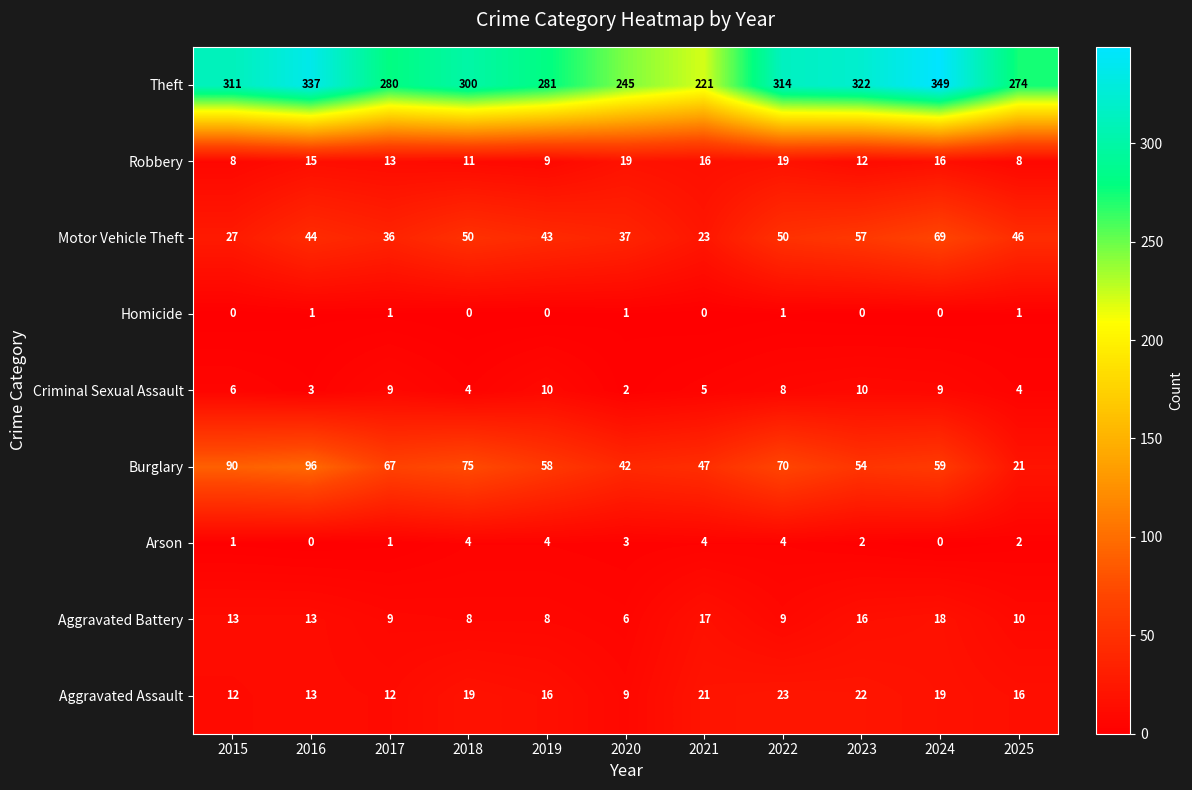

At how many categories does at least one series exceed 279?

8